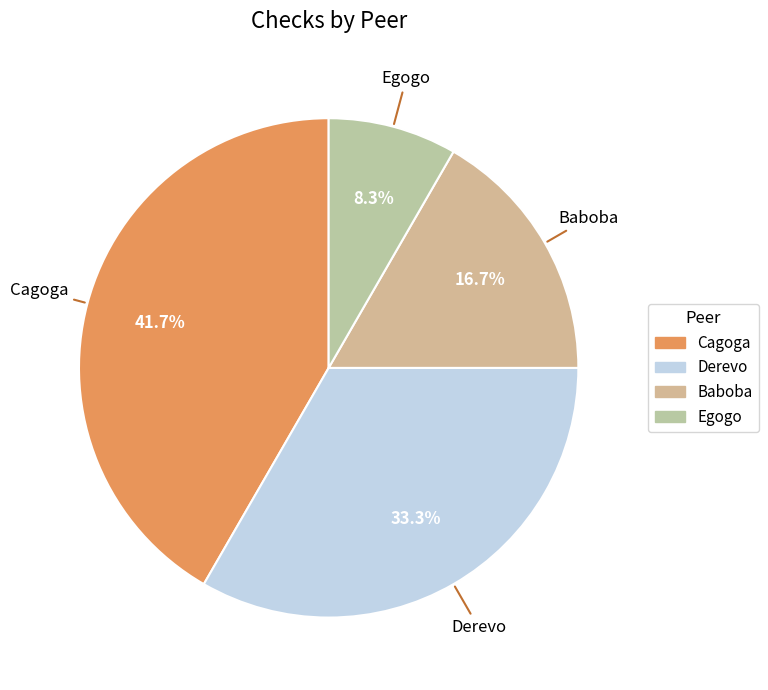

What is the largest slice in the pie chart?

Cagoga